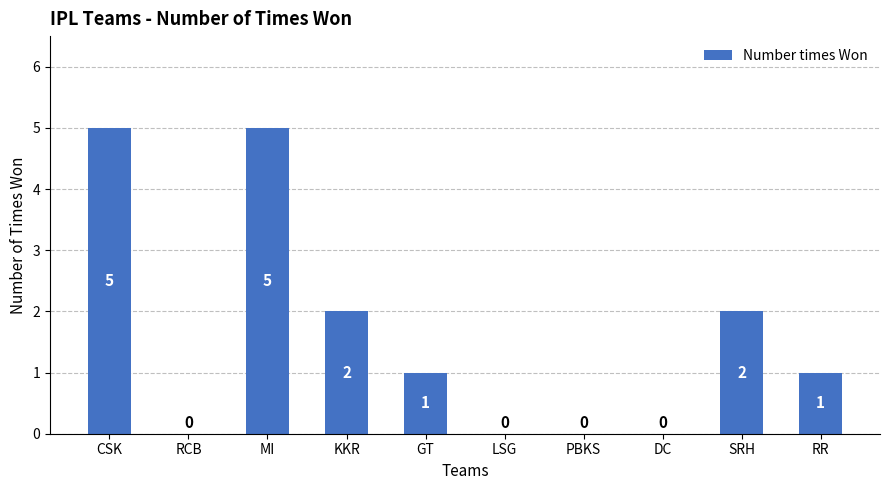

What is the sum of all values?

16